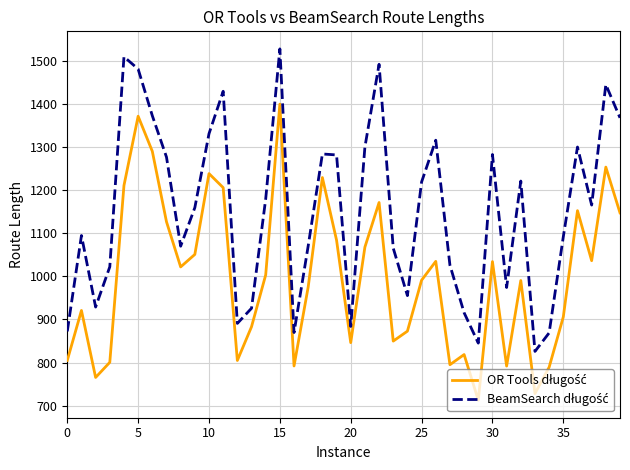

What is the minimum value shown in the chart?

712.7